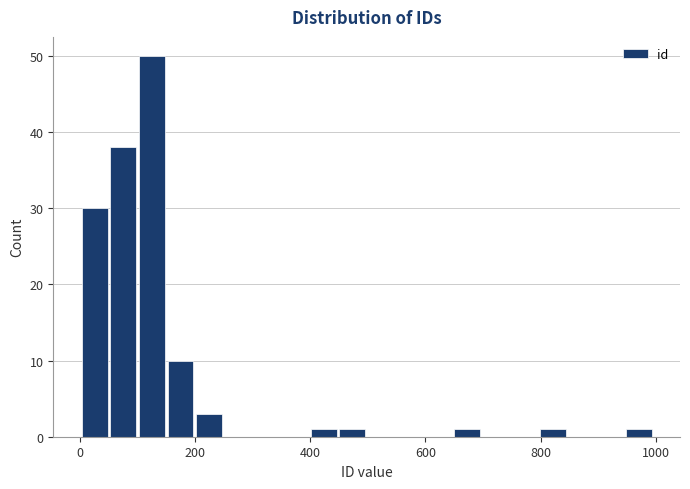

Read against the x-axis, roughly where is the centre of the tallest bar?

120